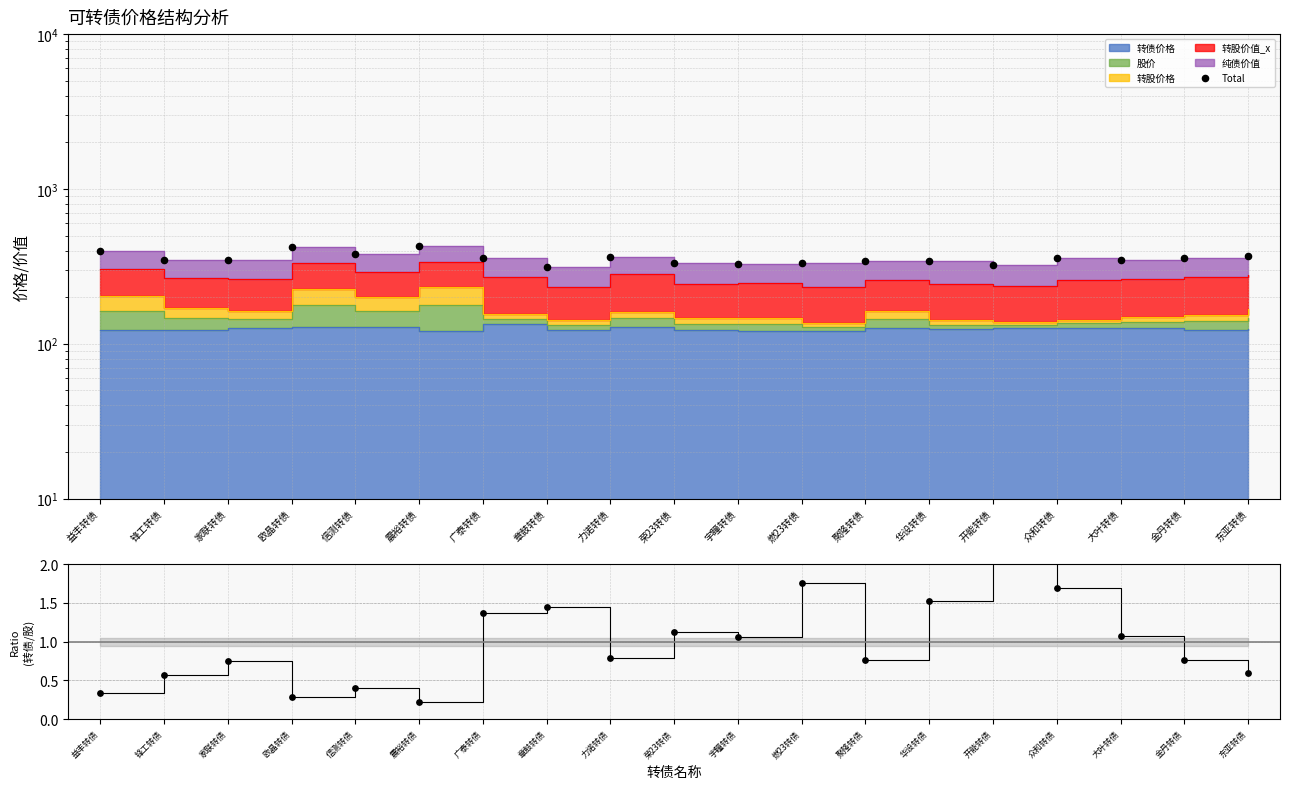

Which series has the largest Y range (max minus min)?

Total